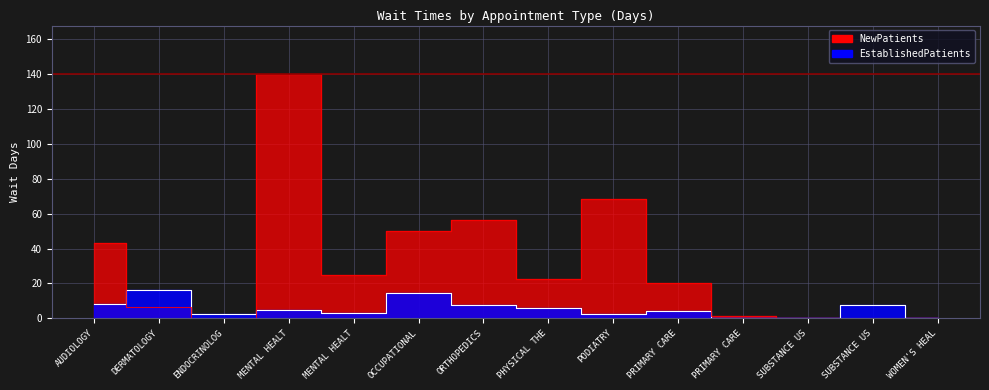

At how many categories does at least one series exceed 134?

1